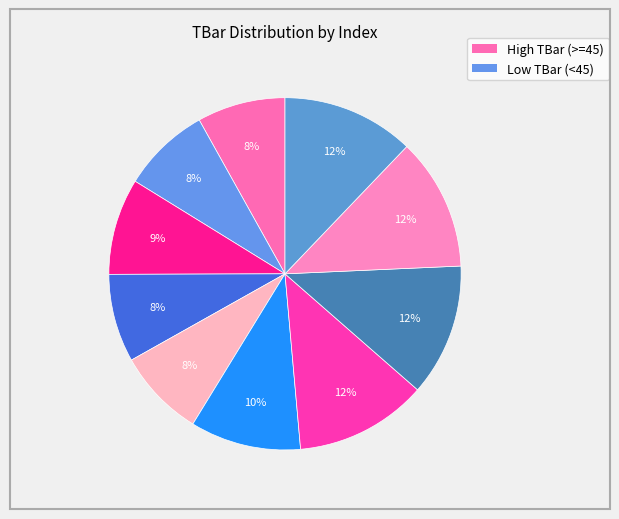

To the nearest percent, what is the average slice percentage?

10%